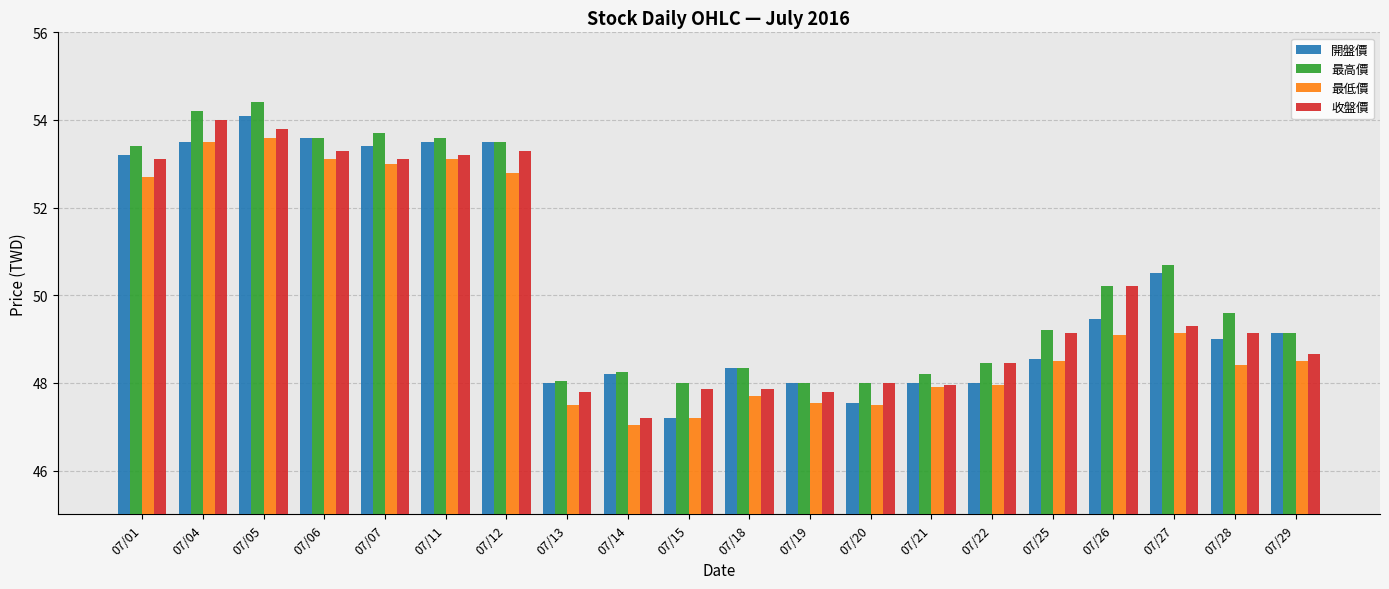

What is the average value of the 開盤價 series?

50.2